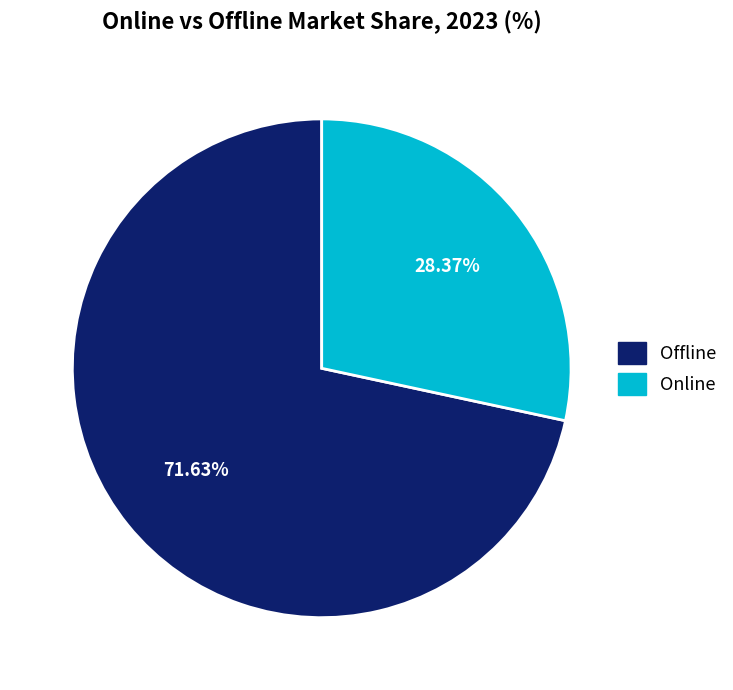

The Online slice represents 33% of the pie. True or false?

False